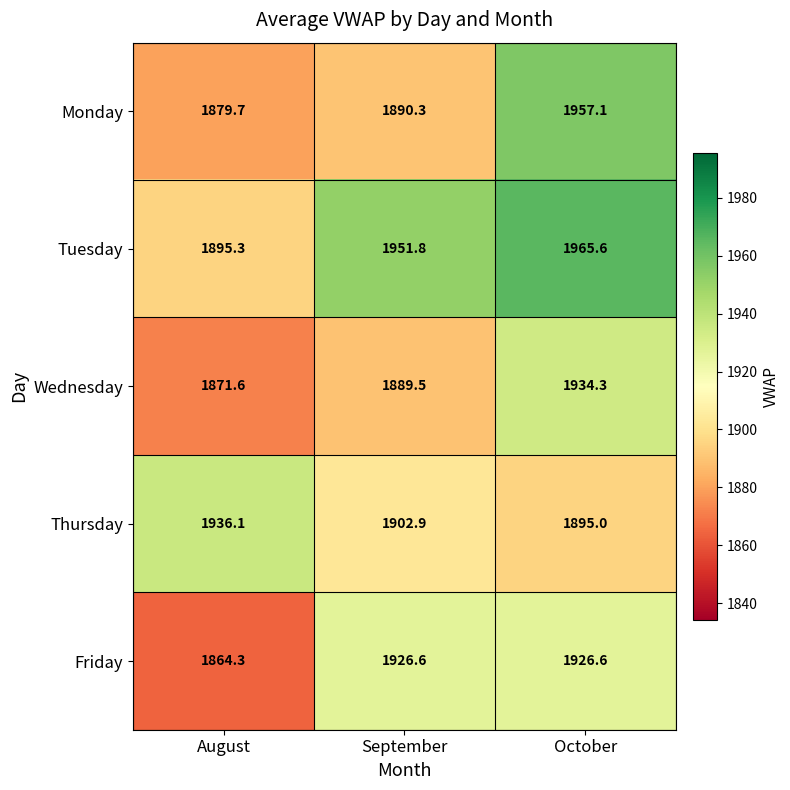

Rank the series at August from lowest to highest value.

Friday, Wednesday, Monday, Tuesday, Thursday